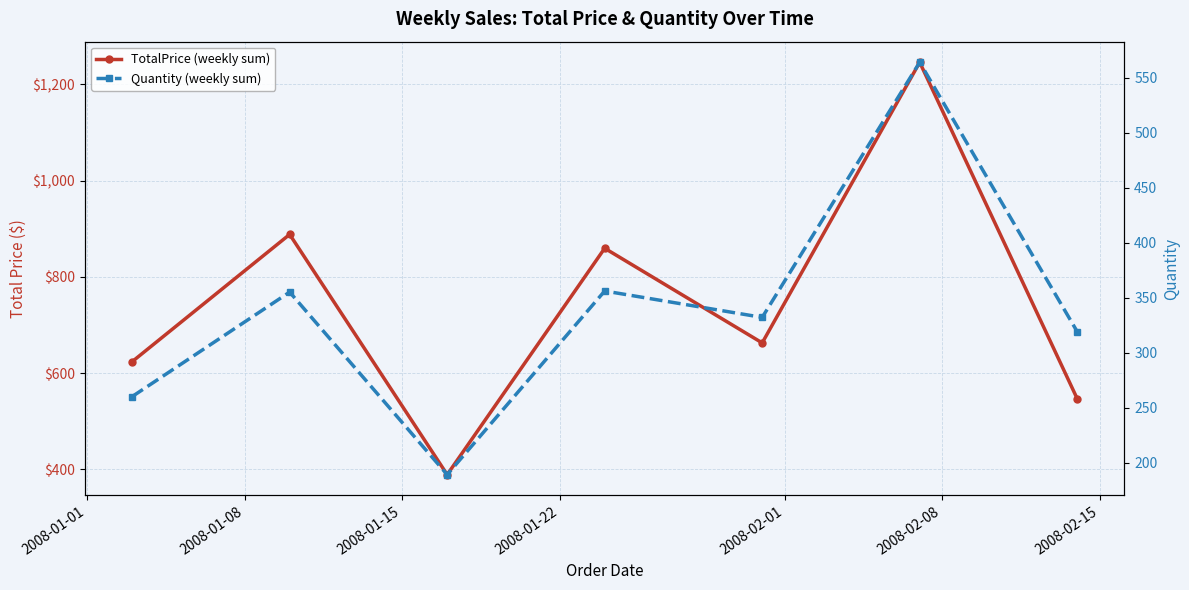

True or false: Quantity (weekly sum) and TotalPrice (weekly sum) cross at least once.

False